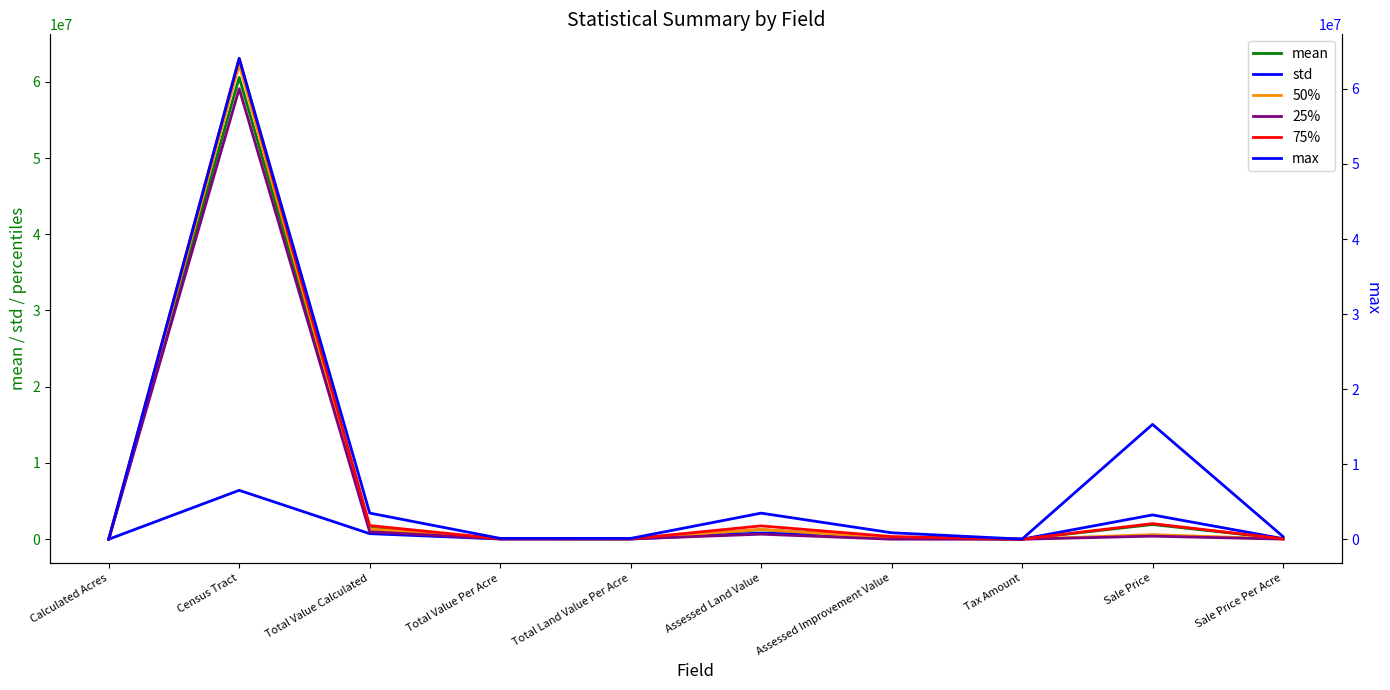

Rank the series by their maximum value, from lowest to highest.

std, 25%, mean, 50%, 75%, max